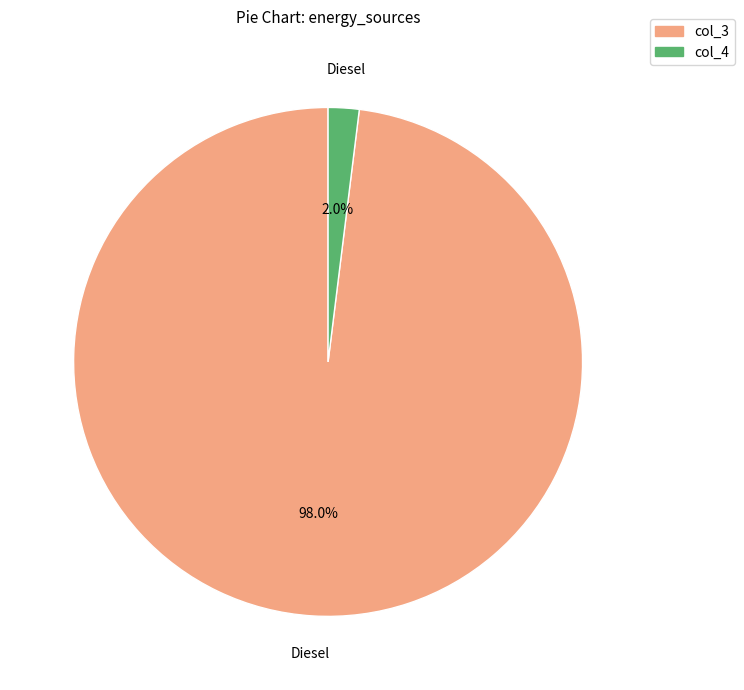

Rank the categories by value from lowest to highest.

col_4, col_3